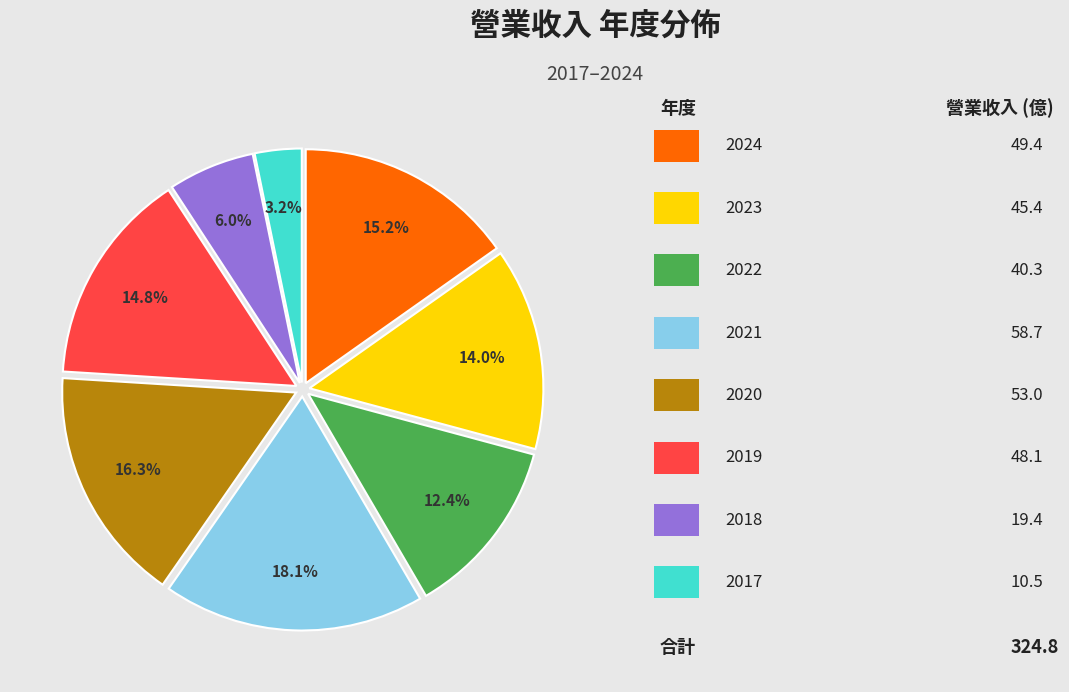

Is there any slice that represents more than half of the pie?

No